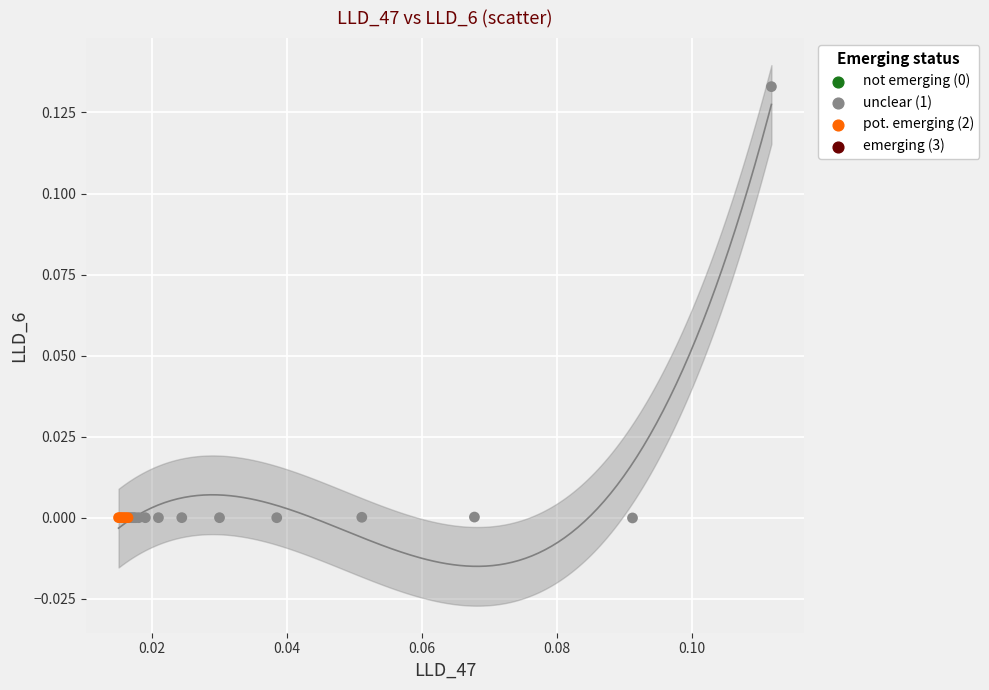

Which series contains the highest Y value?

unclear (1)